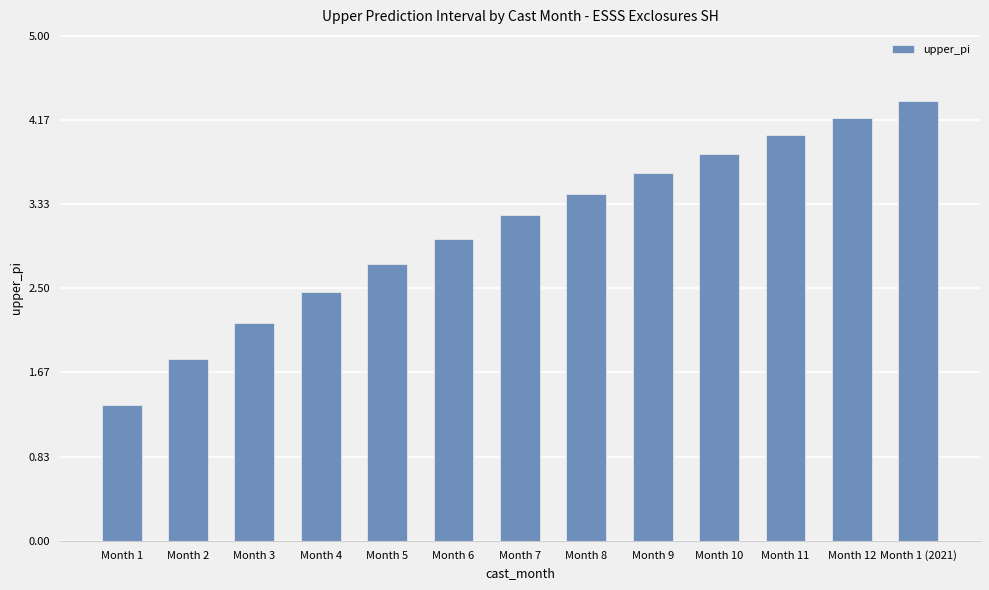

What is the value of the 13th bar from the left?

4.4